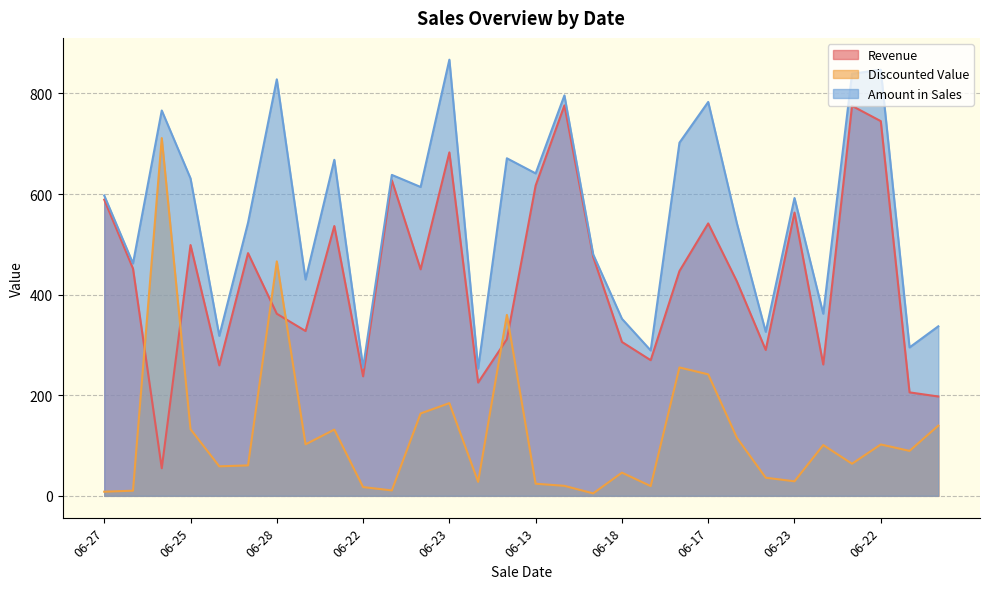

List the labels in order of Discounted Value value, smallest first.

06-26, 06-27, 06-28, 06-19, 06-22, 06-26, 06-18, 06-13, 06-26, 06-23, 06-16, 06-18, 06-23, 06-15, 06-26, 06-15, 06-26, 06-22, 06-24, 06-18, 06-13, 06-25, 06-17, 06-18, 06-23, 06-17, 06-22, 06-26, 06-28, 06-22